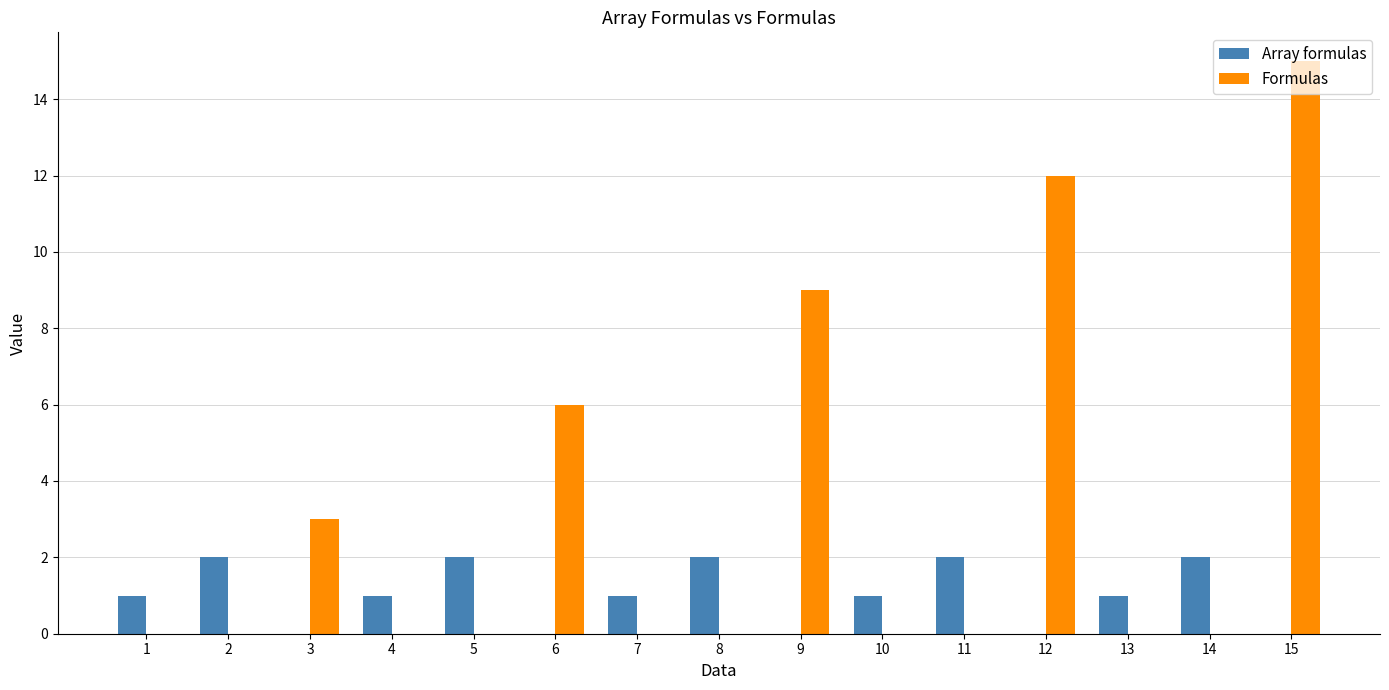

Where is Formulas nearest to the value 7?

6